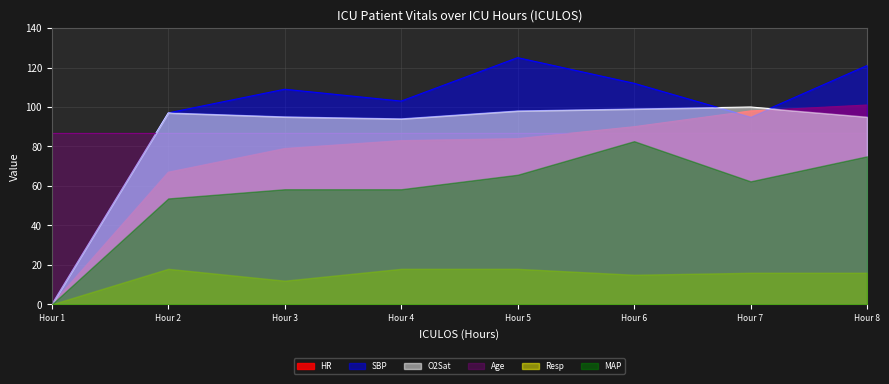

True or false: Resp and Age intersect in this chart.

False